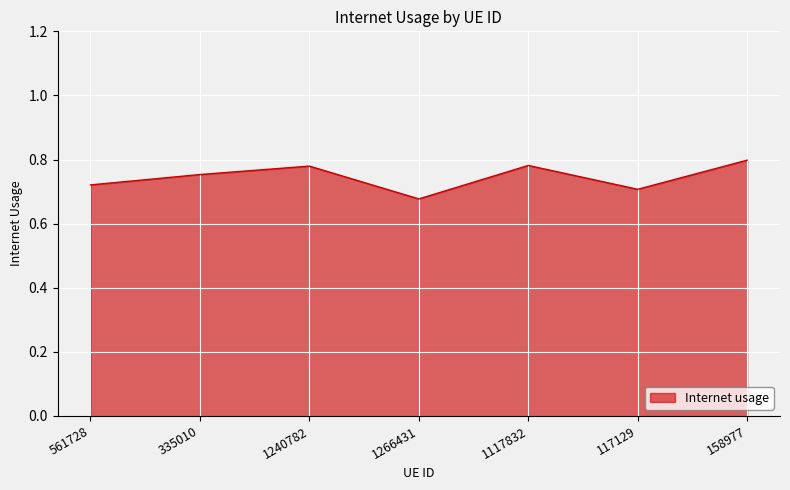

What position from the right is 1266431?

4